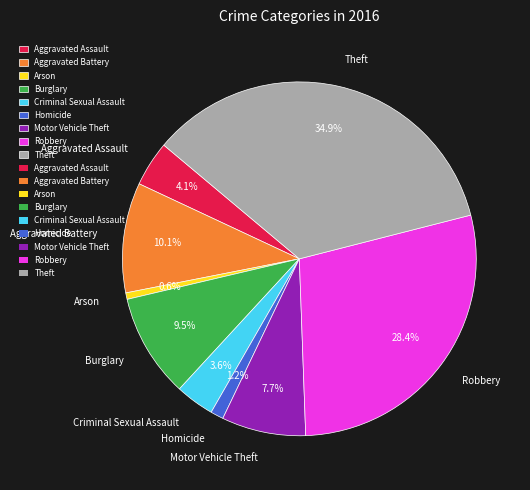

Count the number of slices in the pie.

9